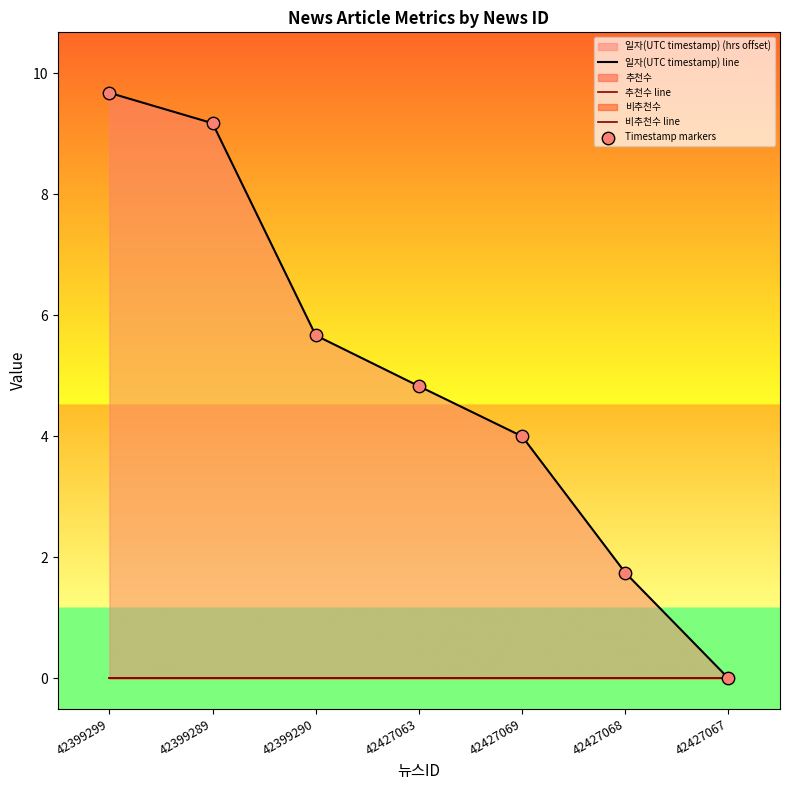

Which series reaches the maximum Y coordinate?

일자(UTC timestamp) line